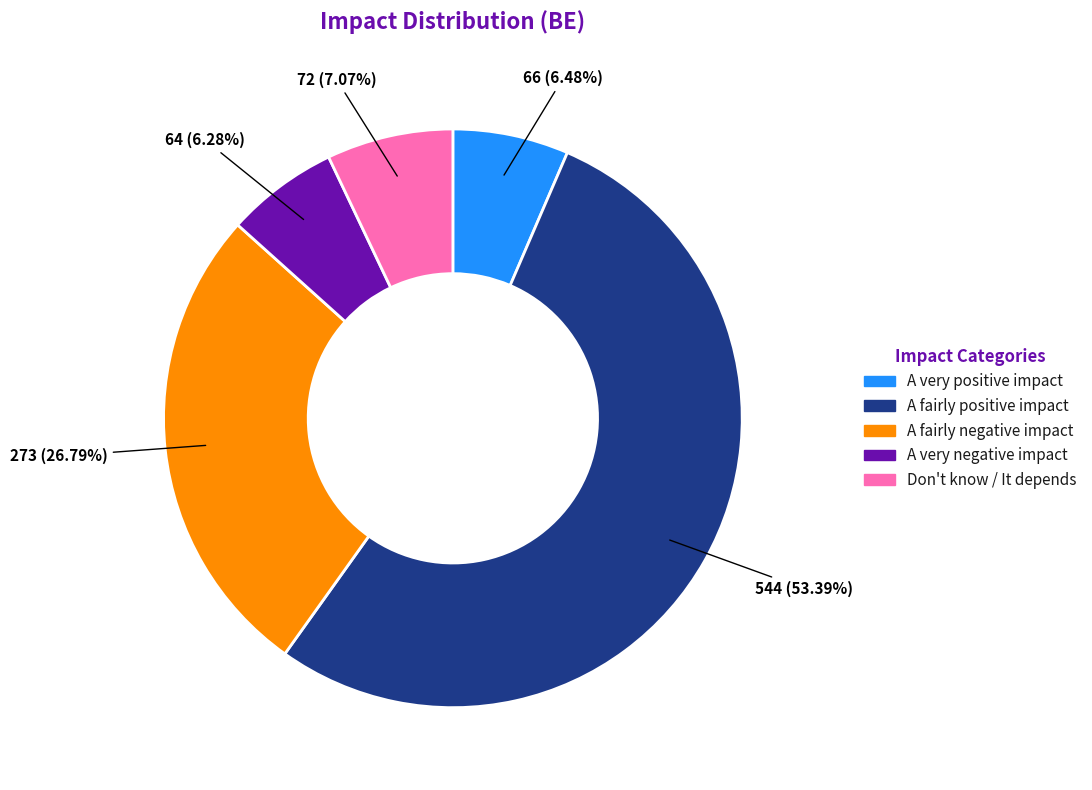

To the nearest percent, what portion does A fairly negative impact represent?

27%